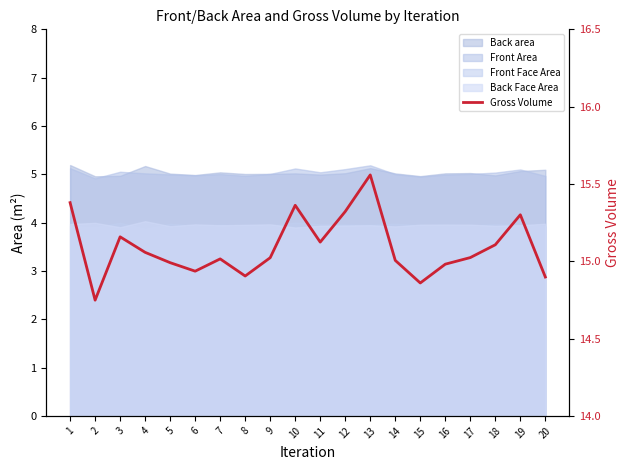

How many points are higher than both their immediate neighbors (excluding endpoints)?

5